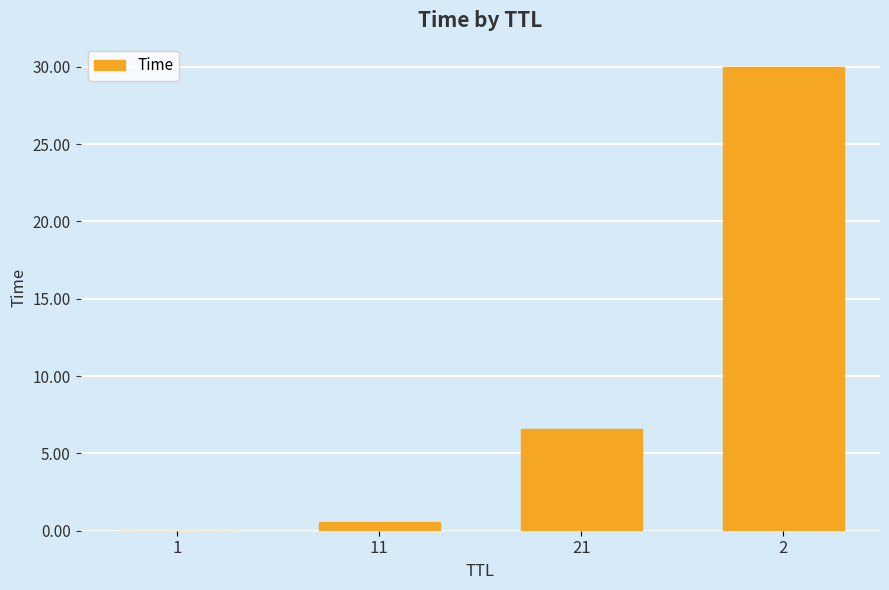

What is the average value?

9.3